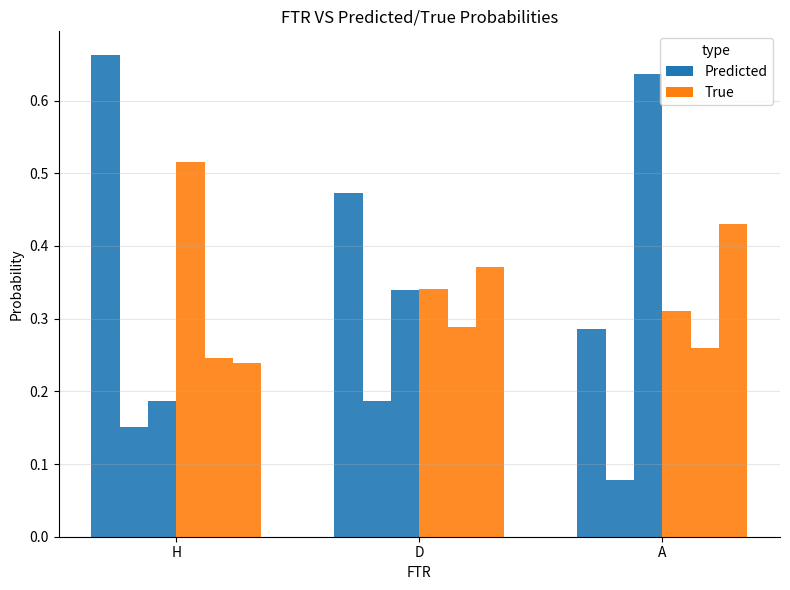

How many data points does each series have?

3